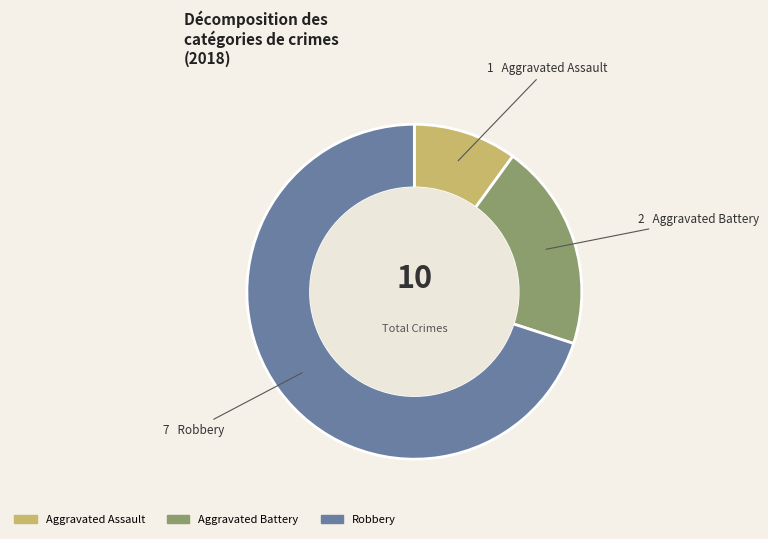

True or false: Aggravated Battery accounts for 20% of the total.

True